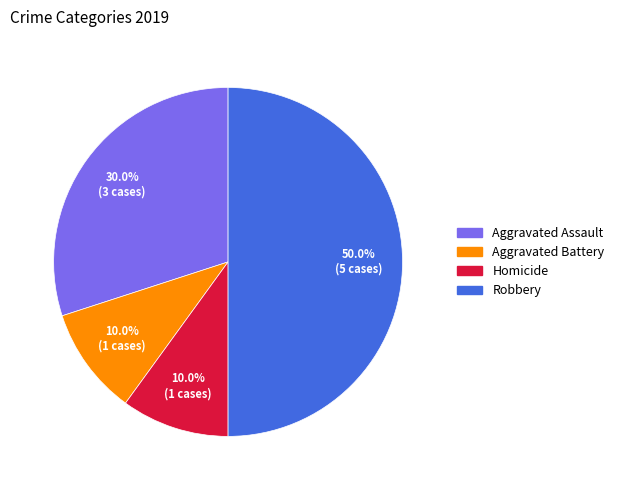

What is the largest slice in the pie chart?

Robbery